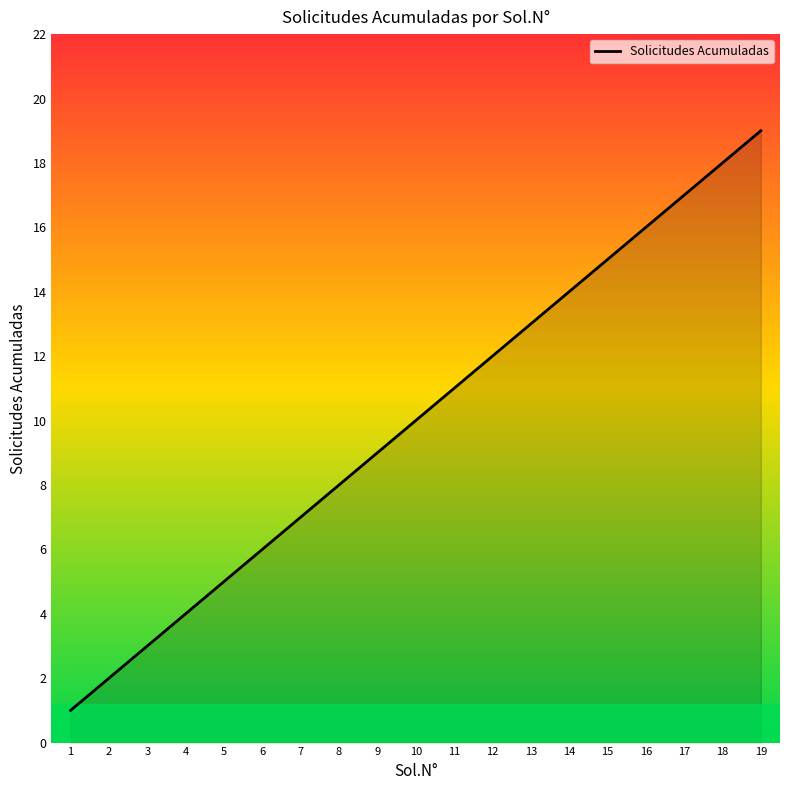

Reading right to left, extract all data points from this chart.

19	18	17	16	15	14	13	12	11	10	9	8	7	6	5	4	3	2	1